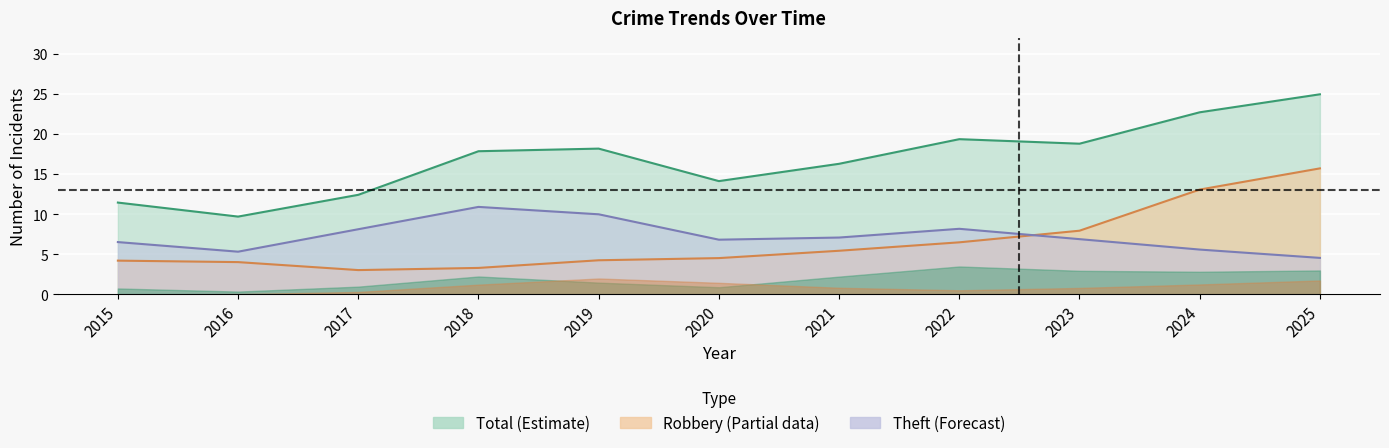

Where does the Total series first go above 16?

2018